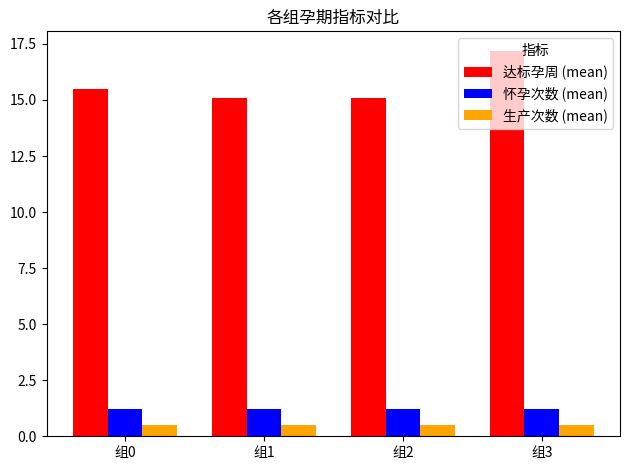

The 生产次数 (mean) series shows 0.5 at 组3. True or false?

True